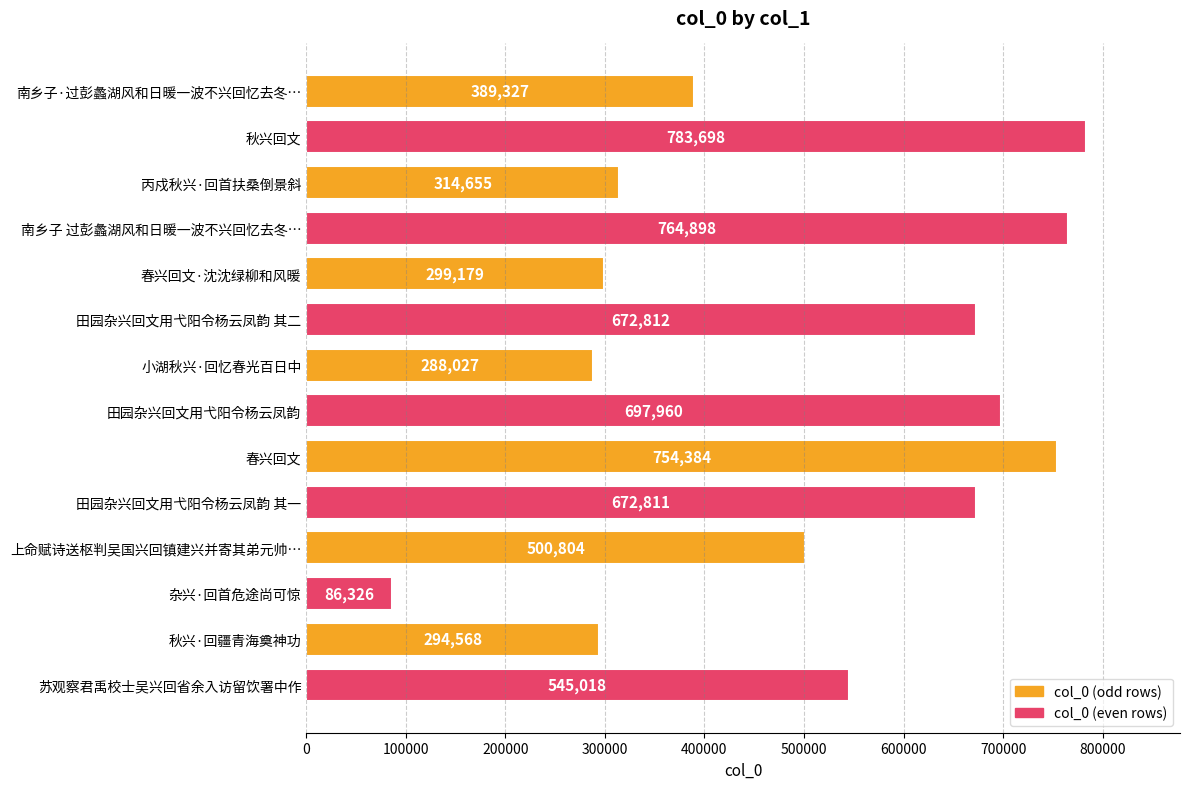

Approximately how many times larger is the value at 上命赋诗送枢判吴国兴回镇建兴并寄其弟元帅… compared to 南乡子·过彭蠡湖风和日暖一波不兴回忆去冬…?

1.3